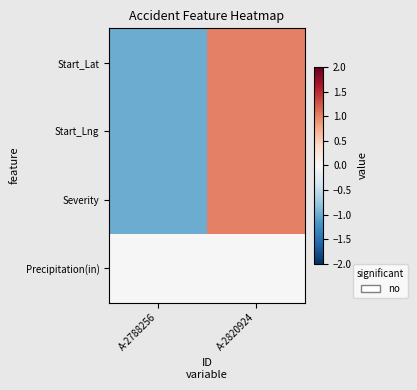

At which category is the sum across all series the highest?

A-2820924